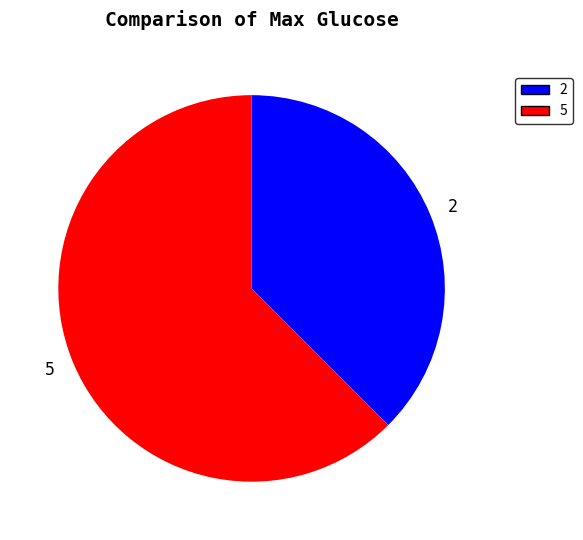

What is the ratio of the value at 2 to the value at 5?

0.6